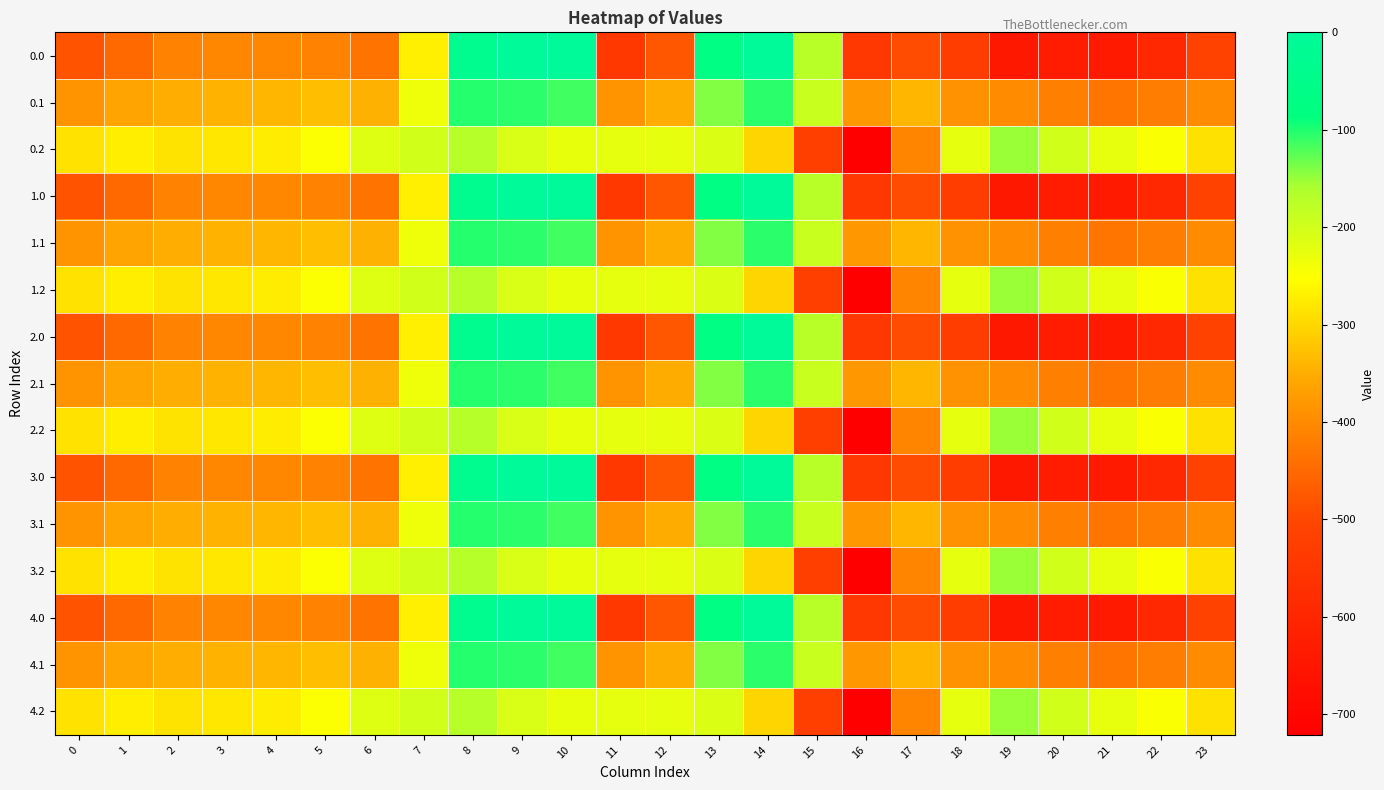

What is the total value across all series at 16?

-8235.6